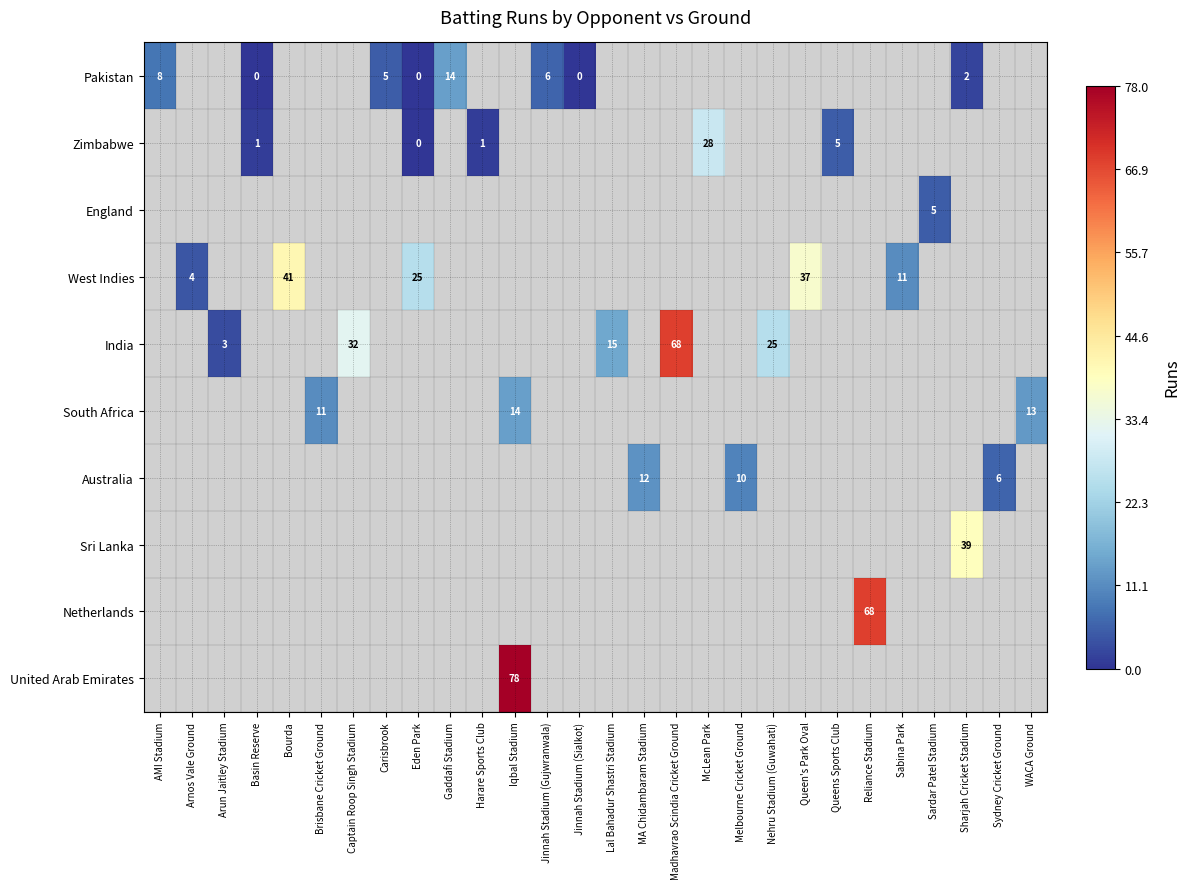

How many data points does each series have?

28